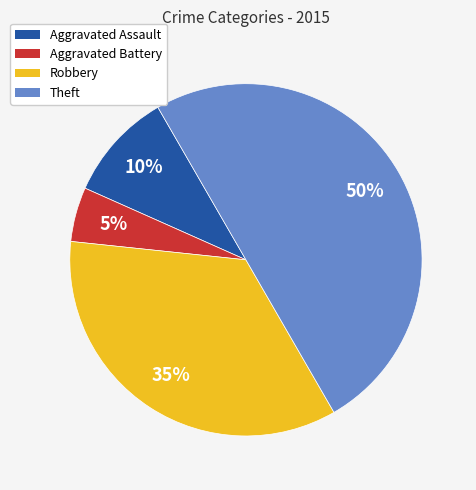

Approximately how many times larger is the value at Robbery compared to Theft?

0.7